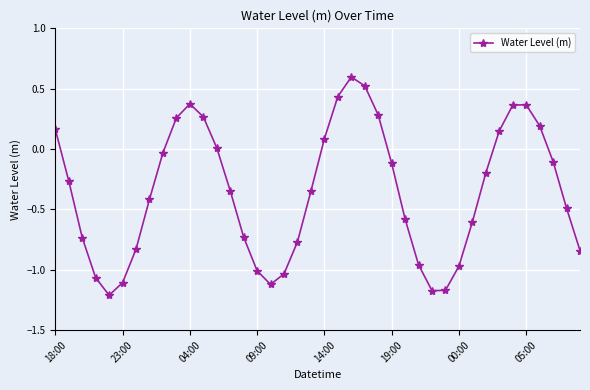

What is the sum of all values?

-14.1